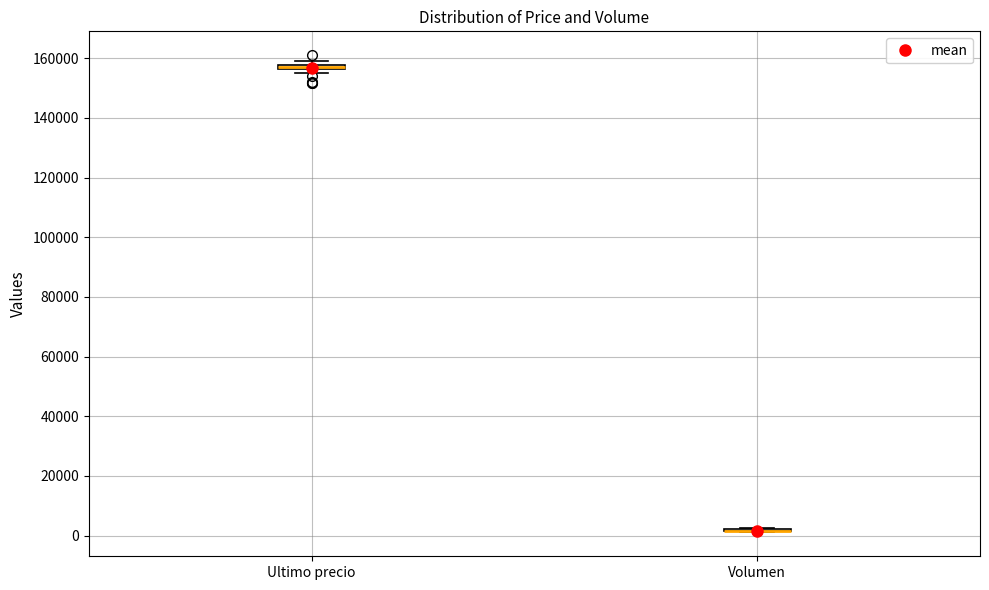

Where is the lower edge of the box for Ultimo precio on the y-axis? The values are not printed on the chart, so give them approximately, as read against the axis.

156000